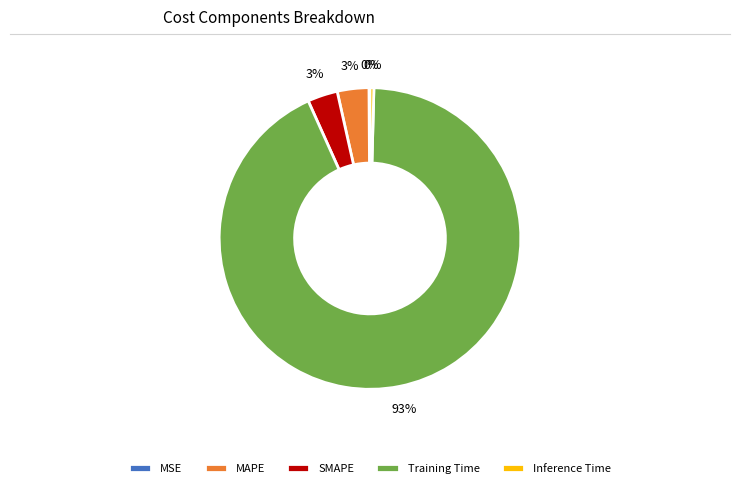

The MAPE slice represents 3% of the pie. True or false?

True